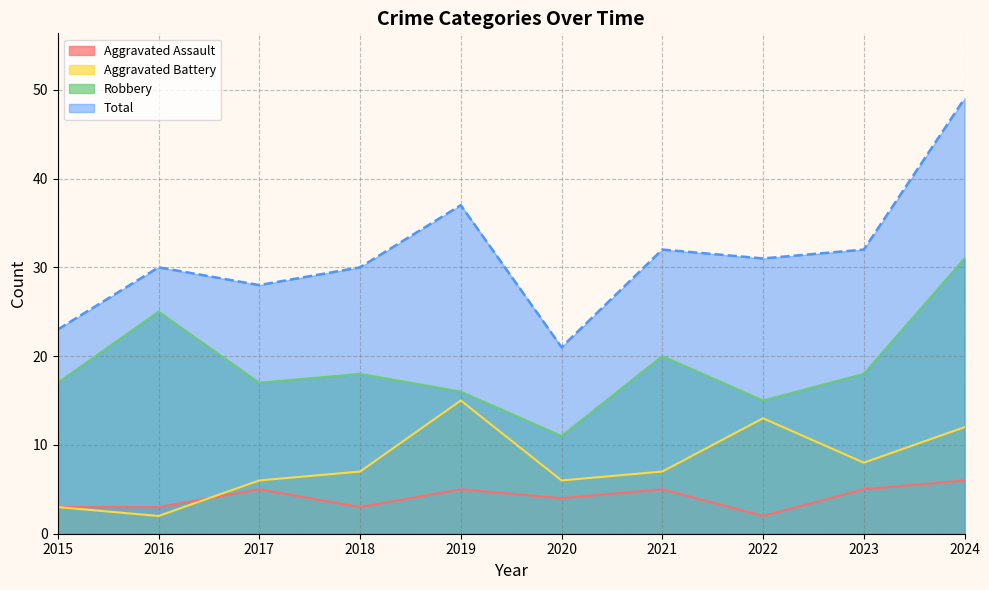

What is the sum of all Total values?

313